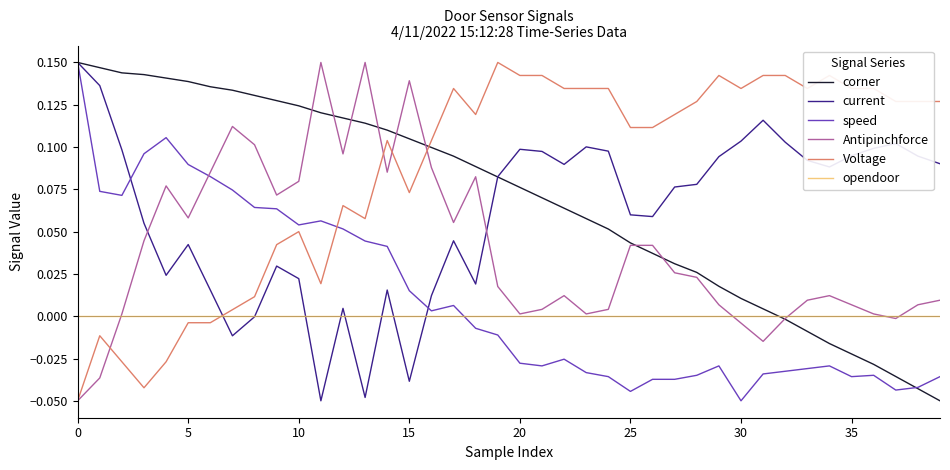

True or false: current has more than 2 points higher than both neighbors.

True